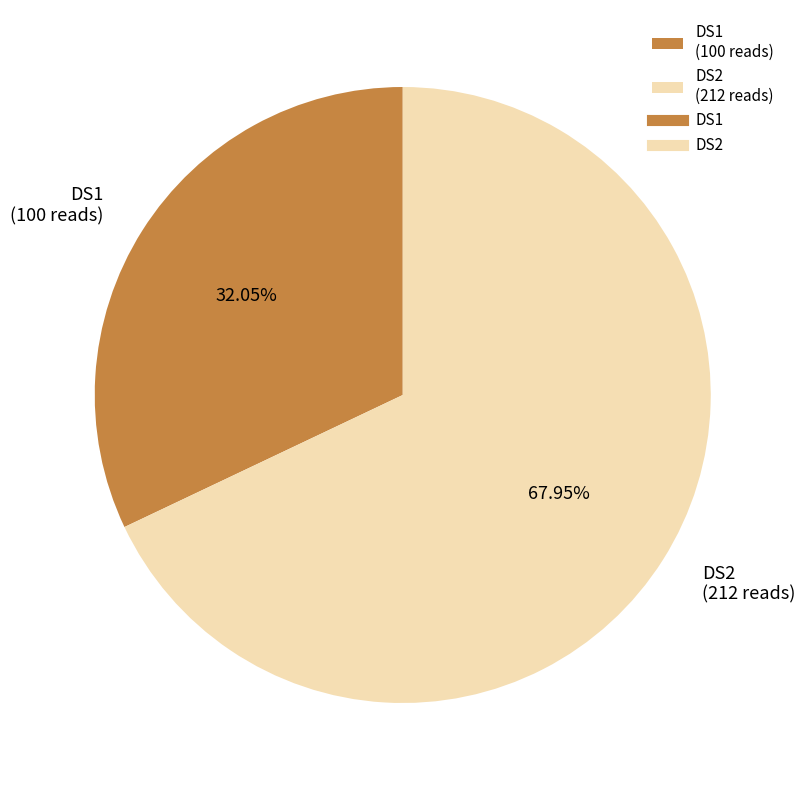

How many slices are in this pie chart?

2